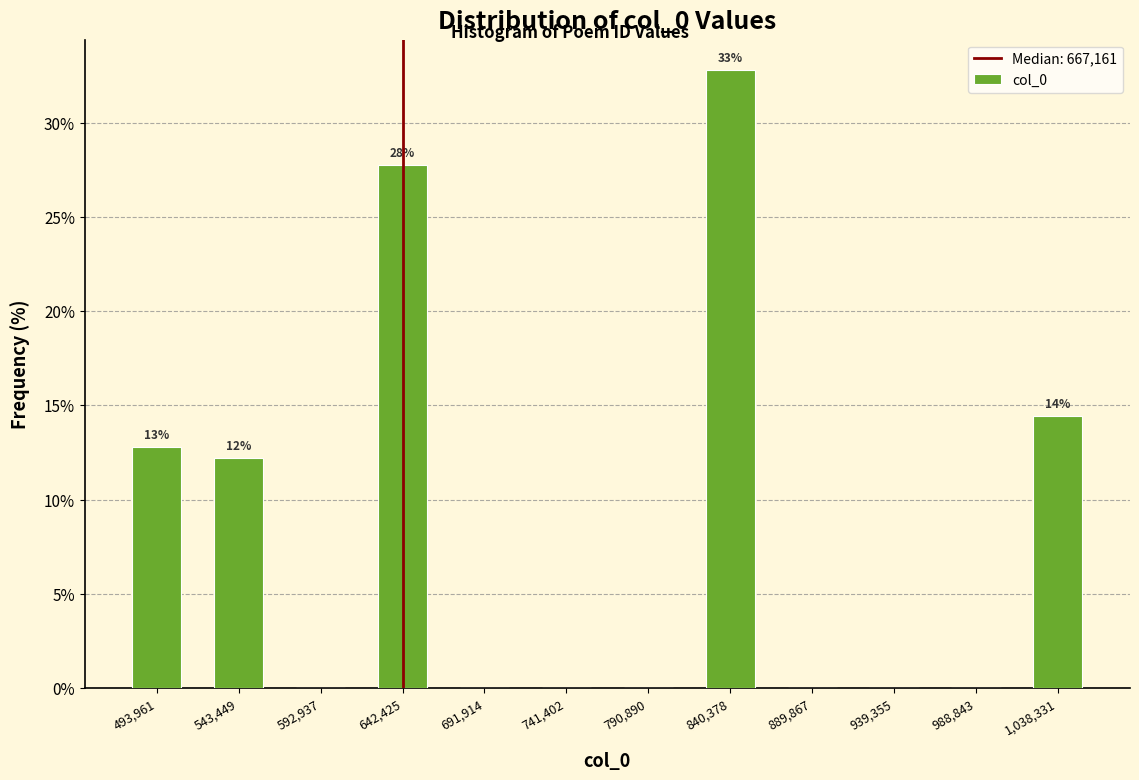

Reading left to right, list all the values displayed in this chart.

493,961=12.8	543,449=12.2	592,937=0.0	642,425=27.8	691,914=0.0	741,402=0.0	790,890=0.0	840,378=32.8	889,867=0.0	939,355=0.0	988,843=0.0	1,038,331=14.4